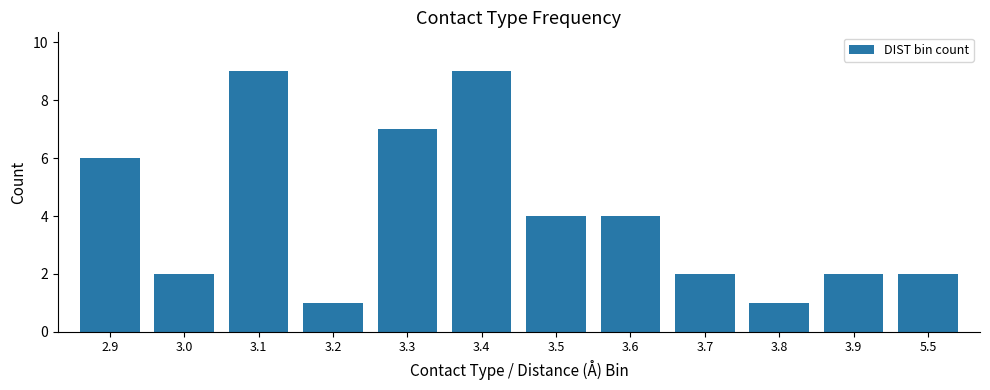

True or false: the data shows 1 at 5.5.

False